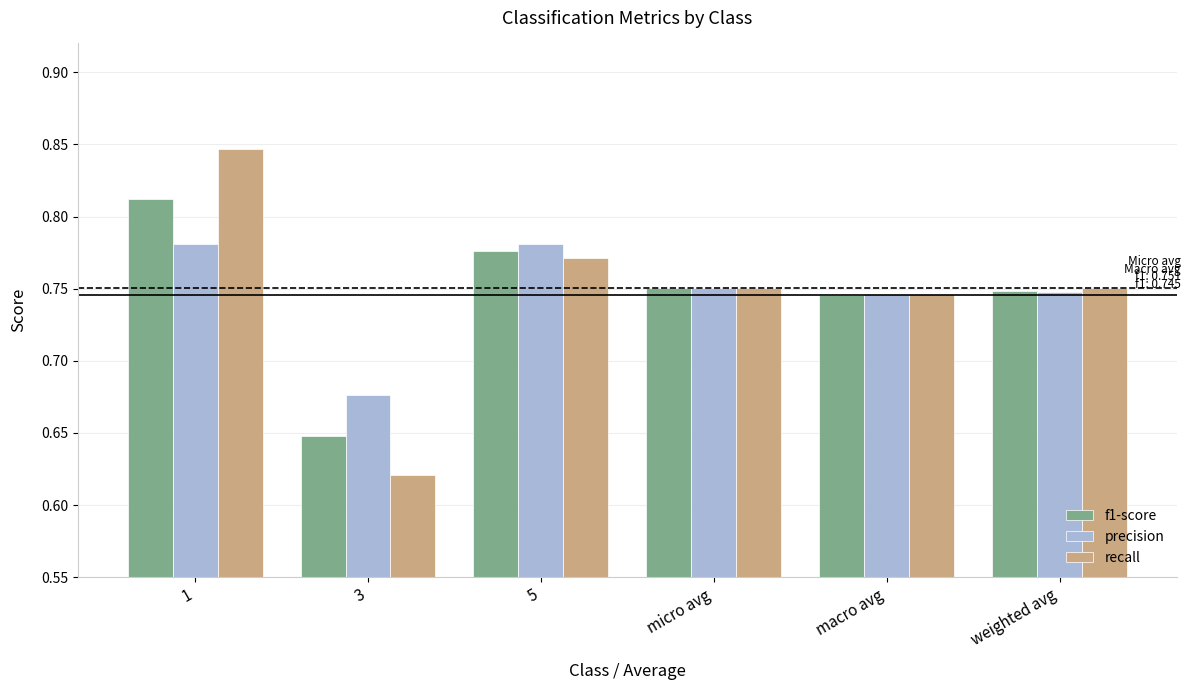

Is it true that f1-score equals 1.3 at 1?

False